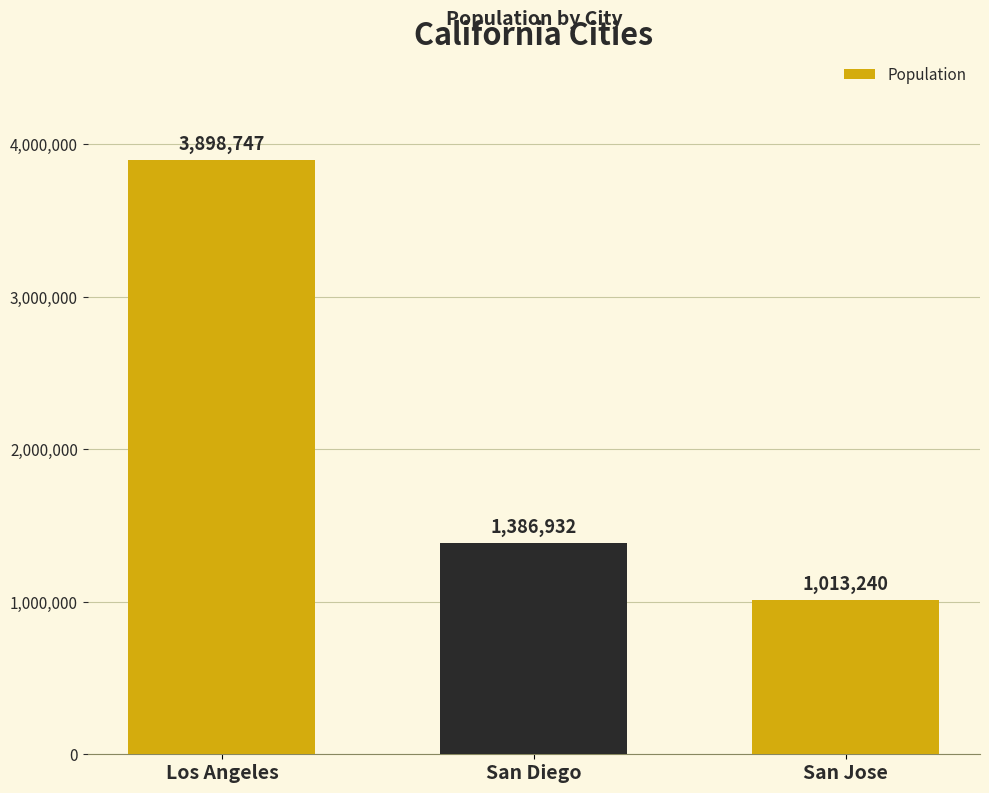

True or false: the data shows 3898747 at Los Angeles.

True